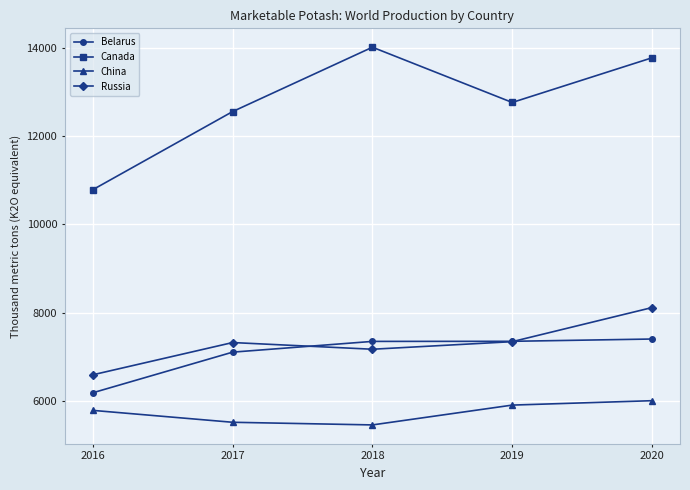

What is the value of the China point at the 3rd from the left?

5450